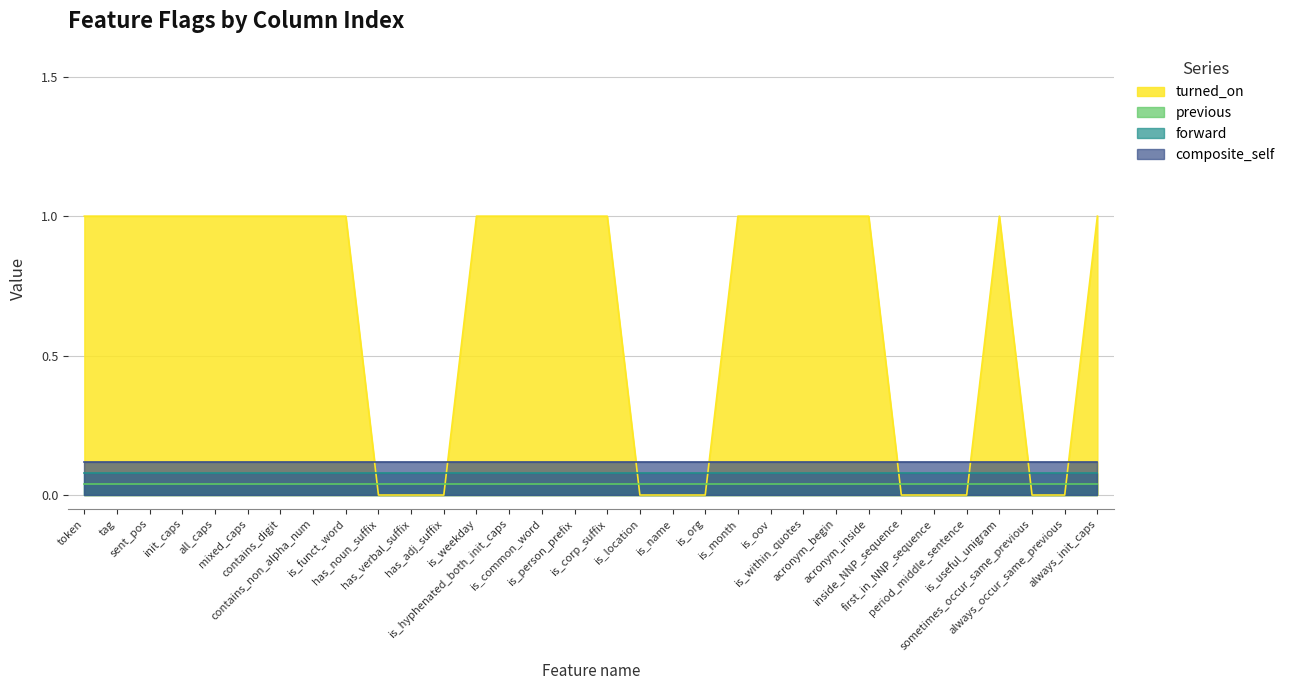

What is the maximum value shown in the chart?

1